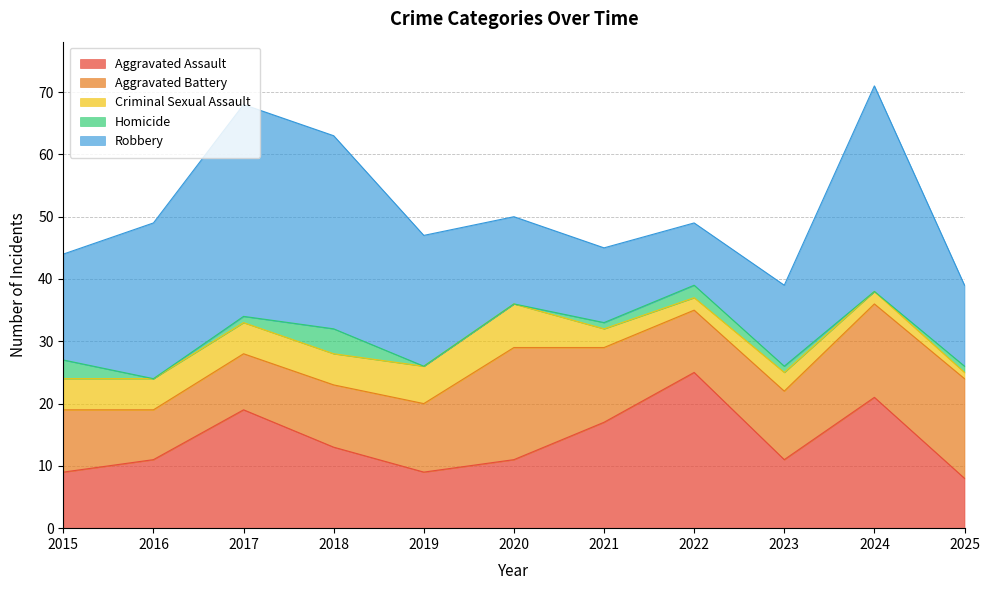

What is the difference between the maximum and second lowest values in the Robbery series?

22